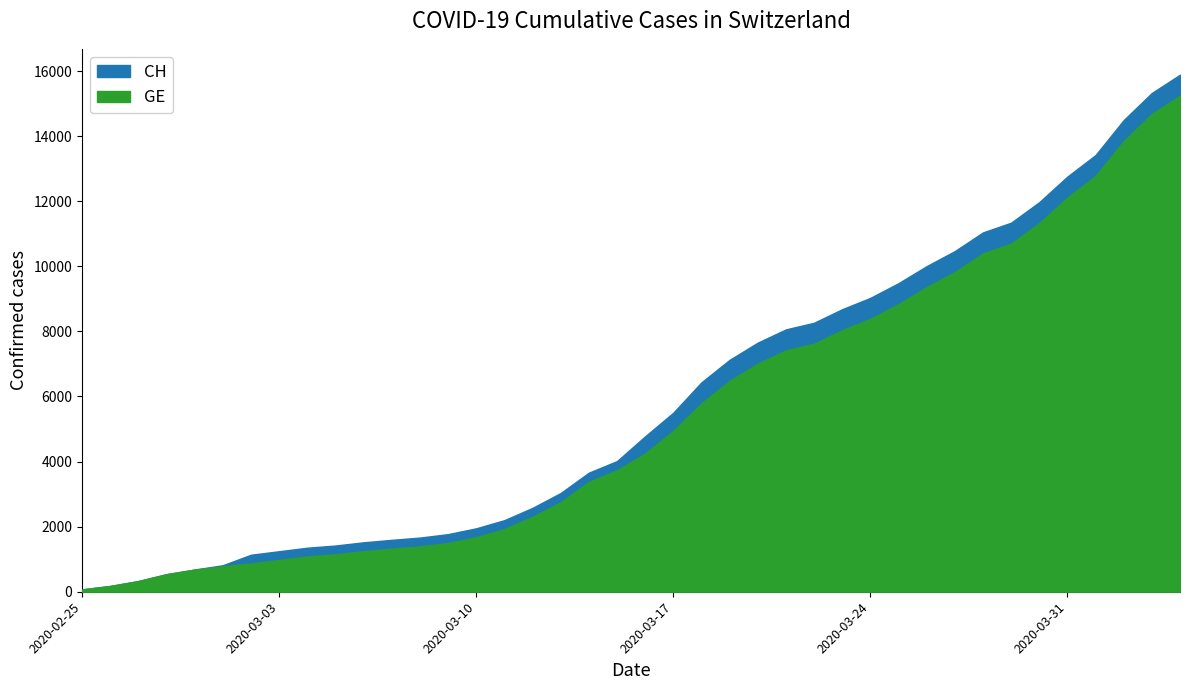

The value of GE at 2020-02-29 is 269. True or false?

False